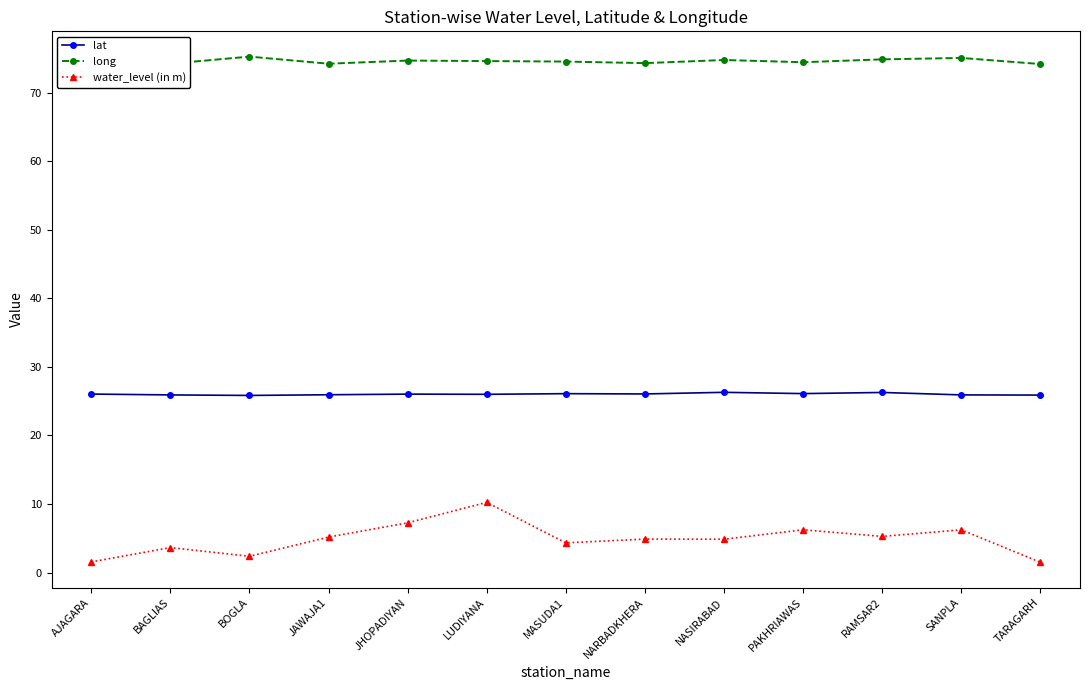

What is the sum of all long values?

970.0